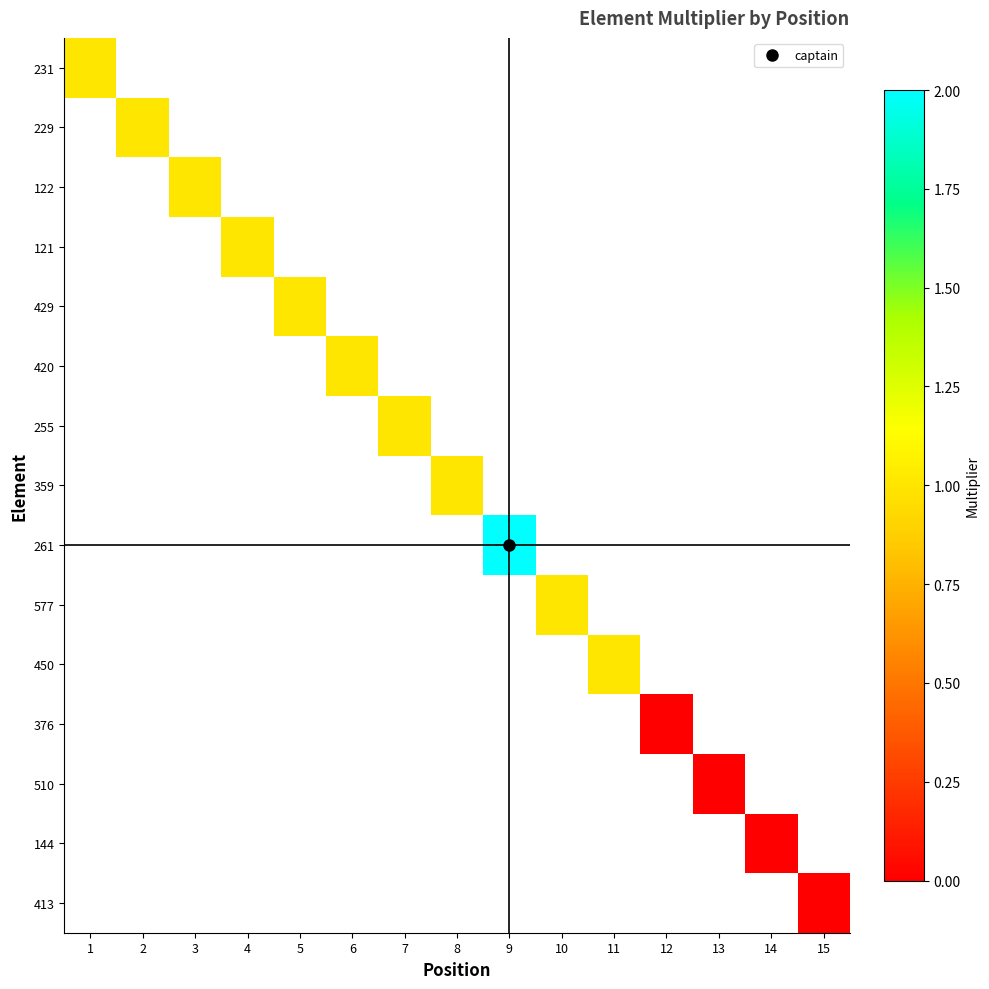

Count the number of data series in this chart.

15